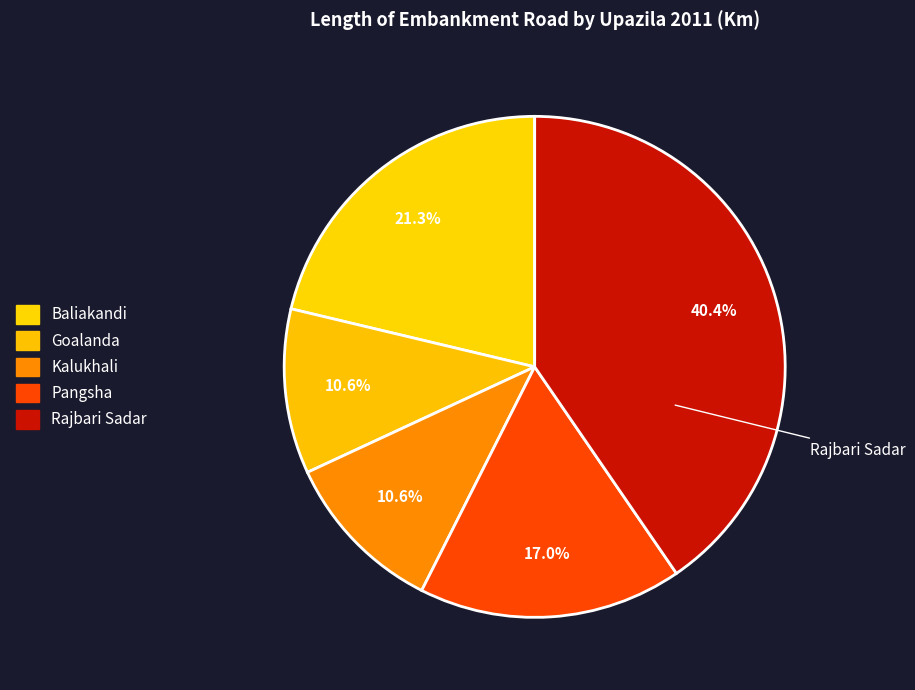

Is Pangsha the majority of the pie?

No